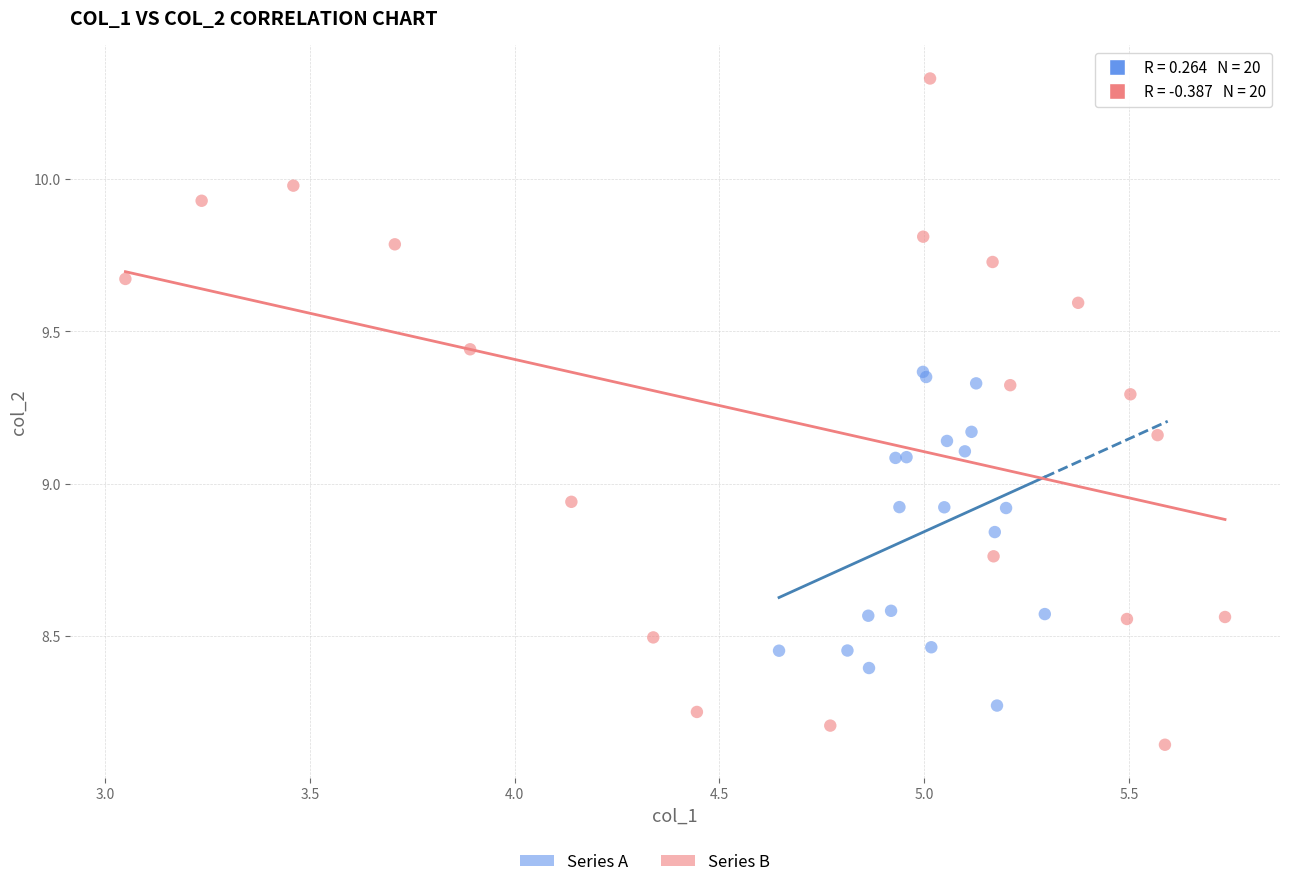

Which series contains the lowest Y value?

Series B